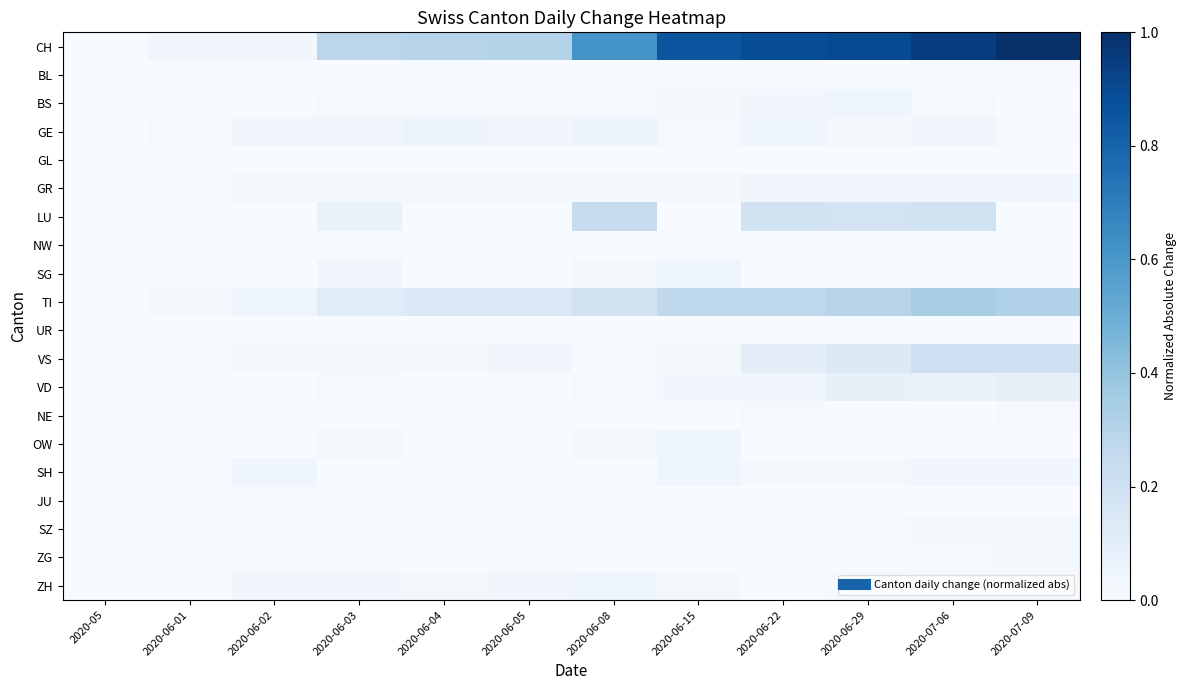

At how many categories does at least one series exceed 0?

11